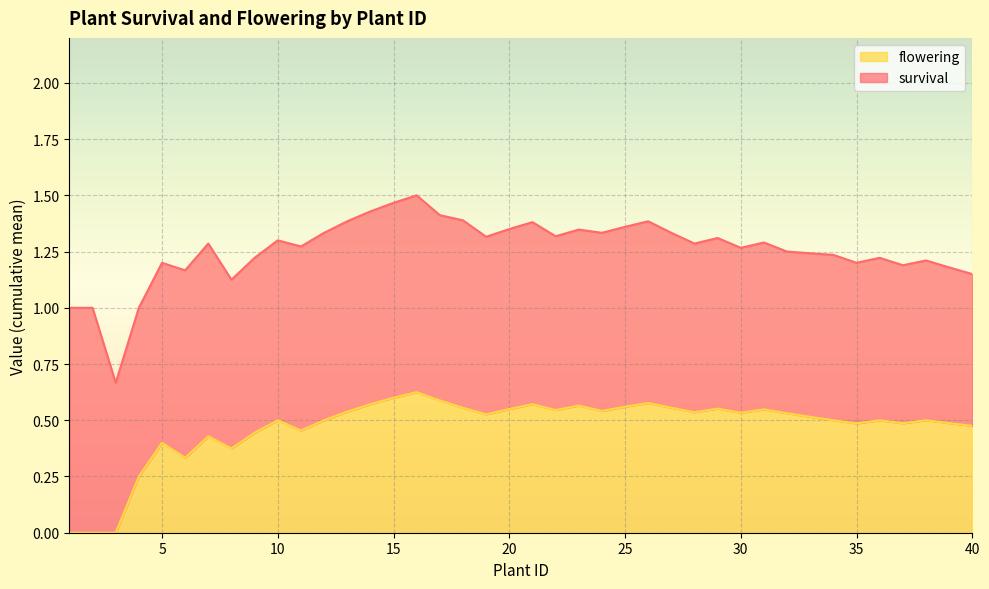

List the series in order of their overall mean, highest first.

survival, flowering